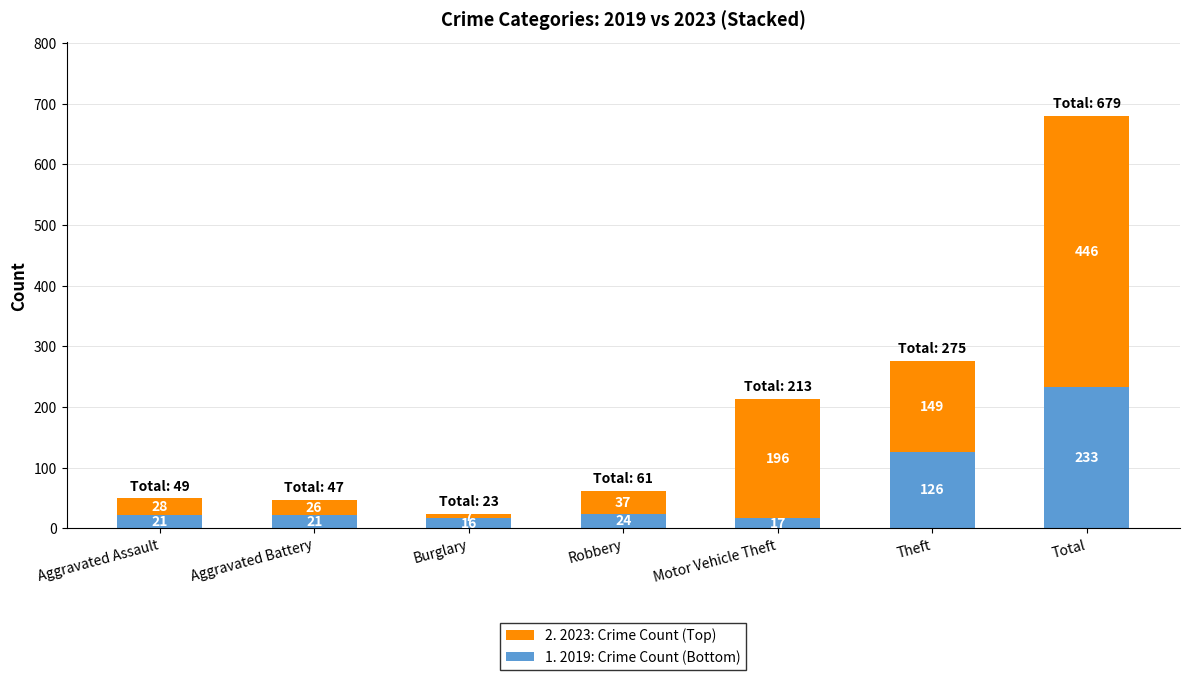

What are all the series names shown in the legend?

2. 2023: Crime Count (Top), 1. 2019: Crime Count (Bottom)